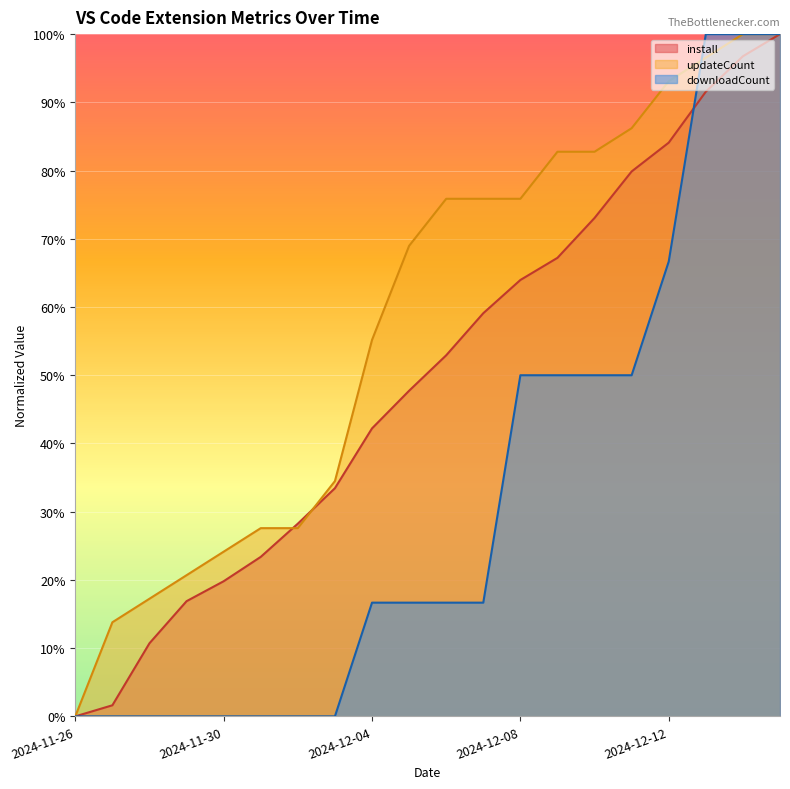

How many series are shown in this chart?

3